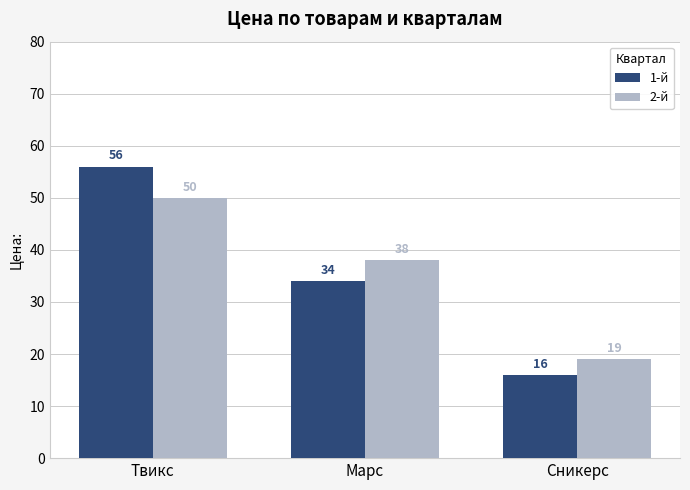

At how many categories does at least one series exceed 45?

1